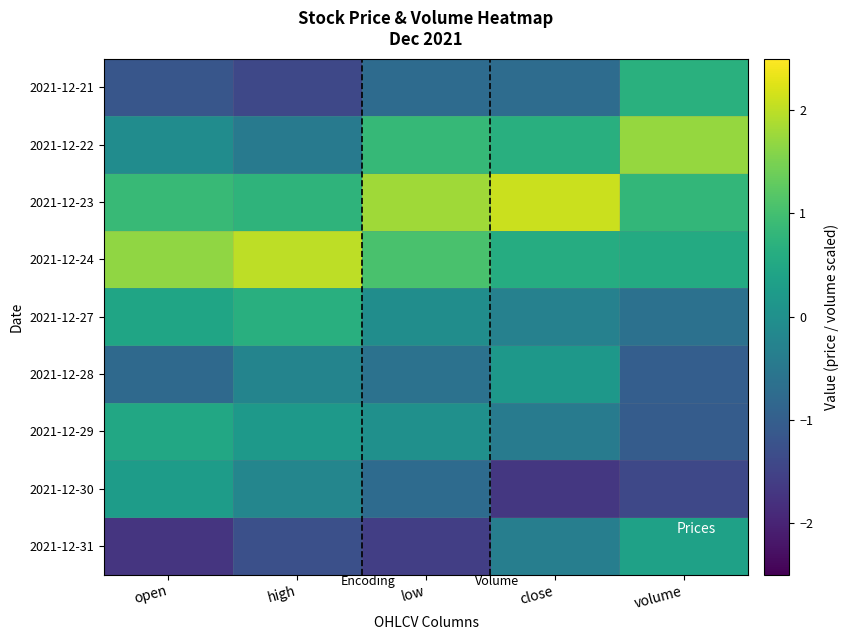

Reading left to right, transcribe all the data shown in this chart.

2021-12-21: open=-1.2	high=-1.4	low=-0.7	close=-0.7	volume=0.7
2021-12-22: open=-0.1	high=-0.4	low=0.8	close=0.7	volume=1.7
2021-12-23: open=0.9	high=0.8	low=1.8	close=2.1	volume=0.8
2021-12-24: open=1.7	high=2.0	low=1.1	close=0.6	volume=0.6
2021-12-27: open=0.4	high=0.7	low=-0.0	close=-0.3	volume=-0.6
2021-12-28: open=-0.8	high=-0.3	low=-0.6	close=0.2	volume=-1.0
2021-12-29: open=0.5	high=0.2	low=0.0	close=-0.4	volume=-1.0
2021-12-30: open=0.3	high=-0.2	low=-0.7	close=-1.7	volume=-1.4
2021-12-31: open=-1.7	high=-1.3	low=-1.6	close=-0.4	volume=0.4